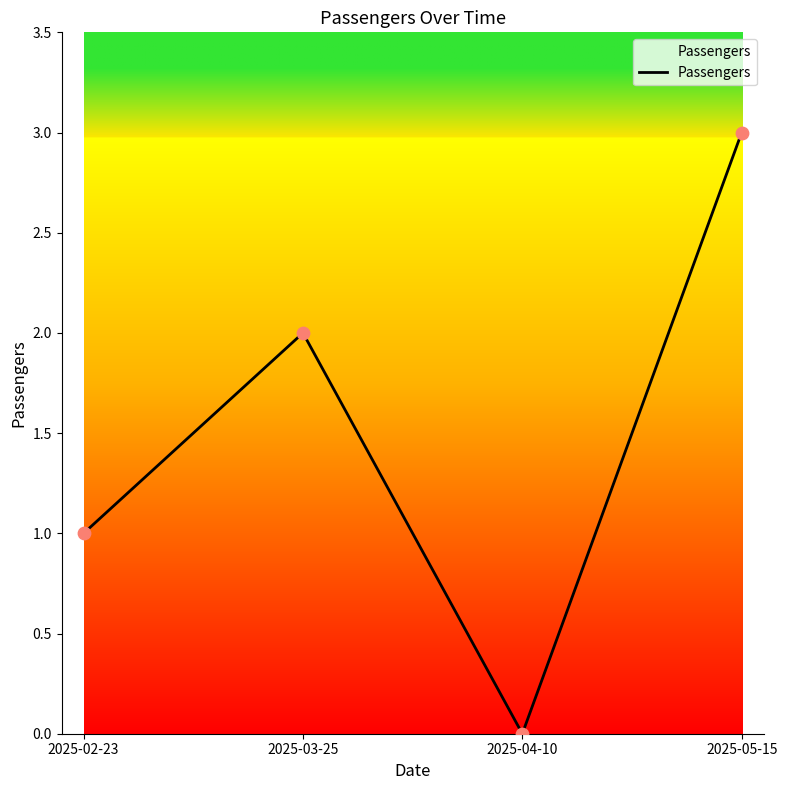

What is the ratio of the value at 2025-03-25 to the value at 2025-05-15?

0.7